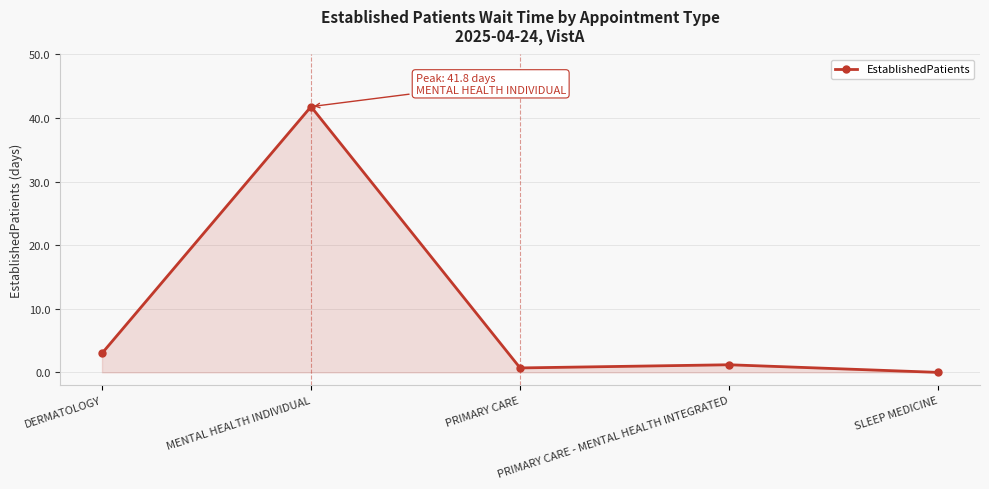

What is the approximate value at DERMATOLOGY?

3.0